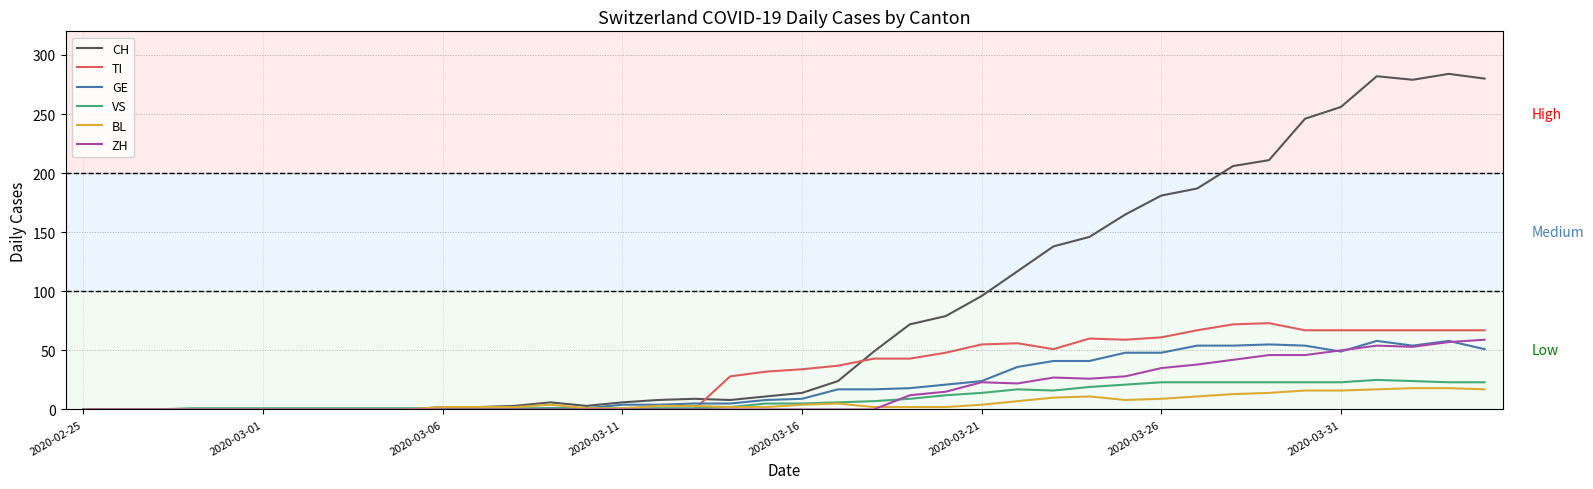

What is the greatest value displayed?

284